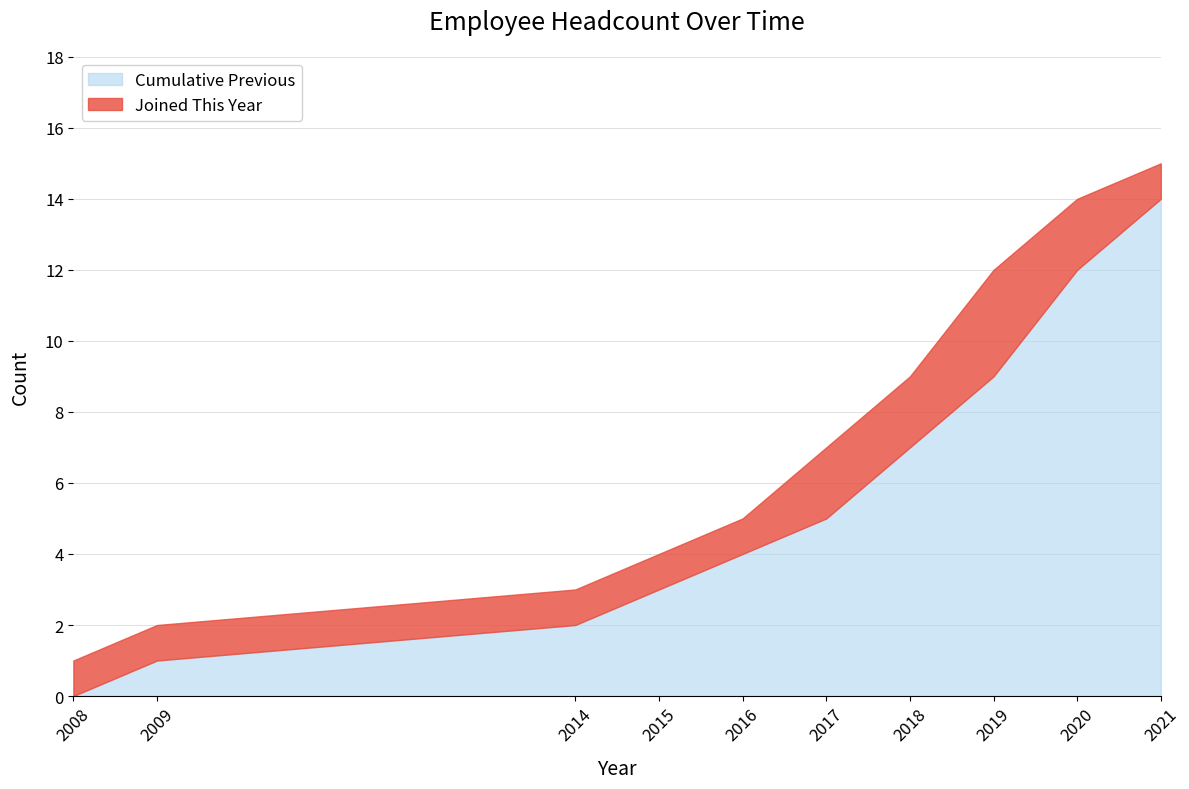

What is the change in value from 2019 to 2020?

+2